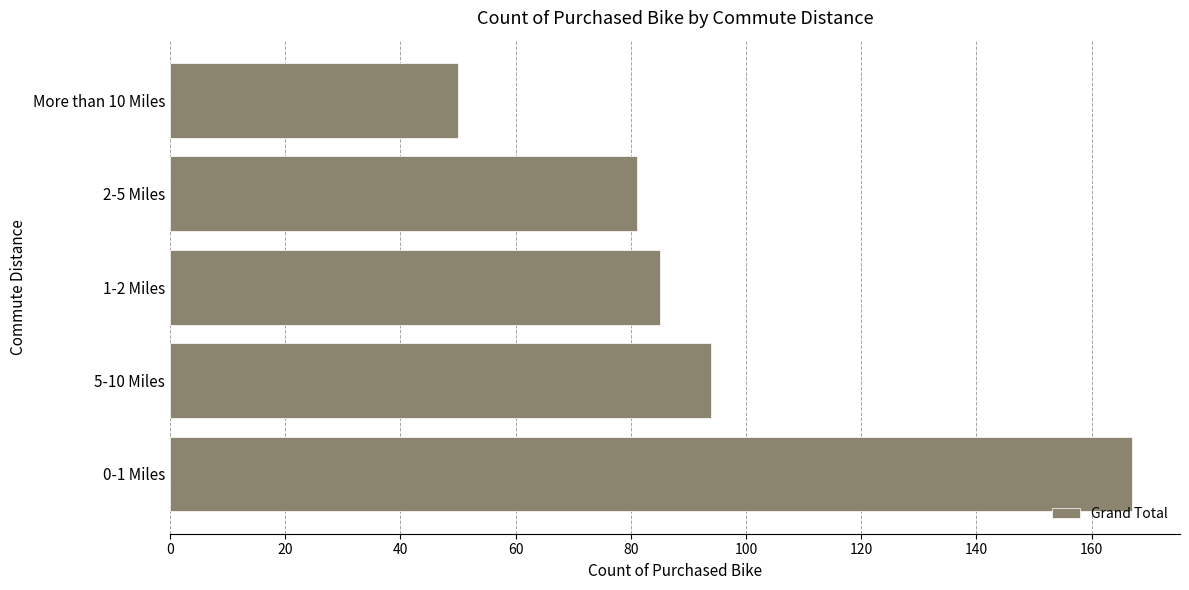

Between More than 10 Miles and 0-1 Miles, which is larger?

0-1 Miles